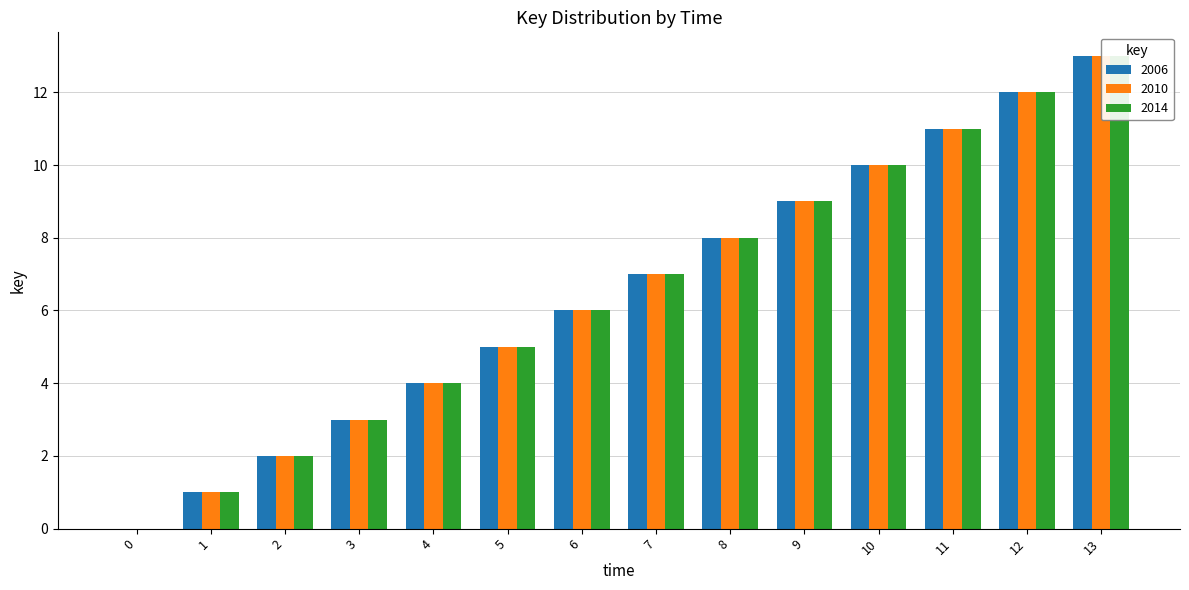

What is the sum of the 2014 values at 13 and 11?

24